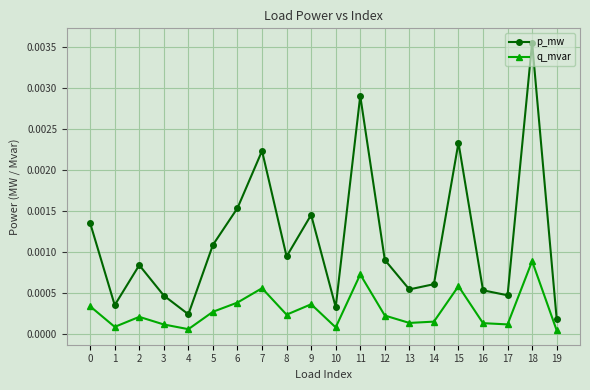

Is this an area chart (filled region under the line)?

No